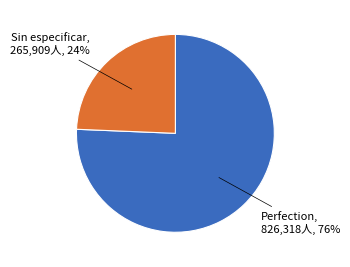

Rank the categories by value from lowest to highest.

Sin especificar, Perfection